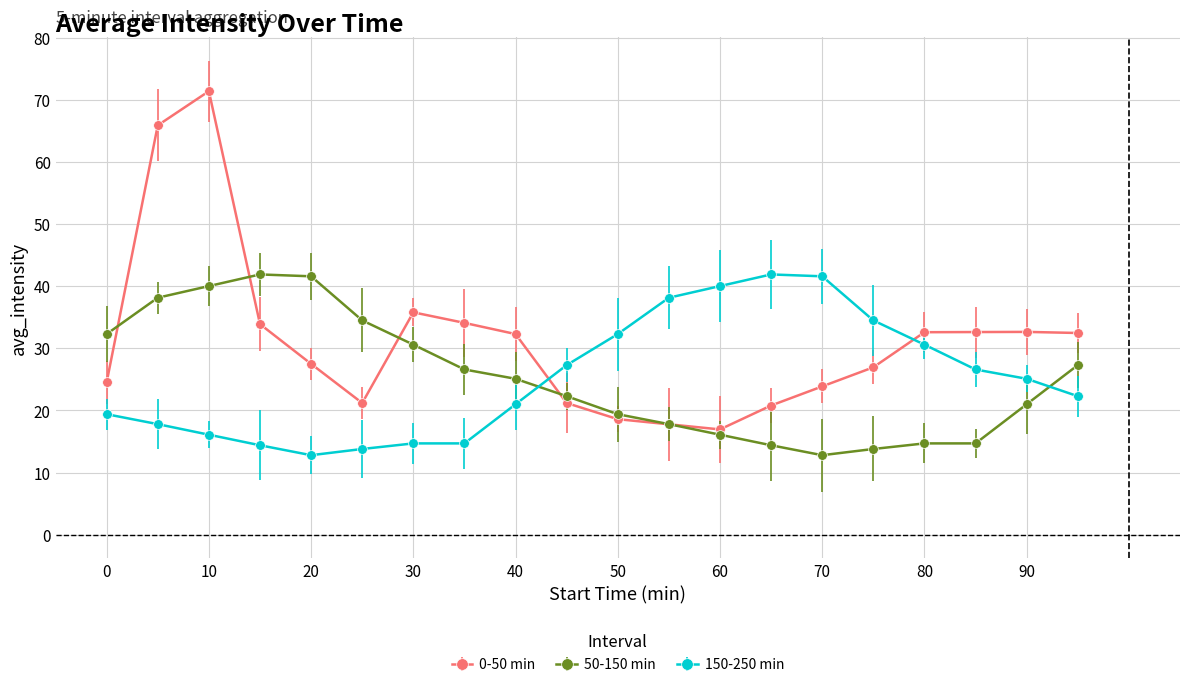

Which series has the widest spread of values?

0-50 min